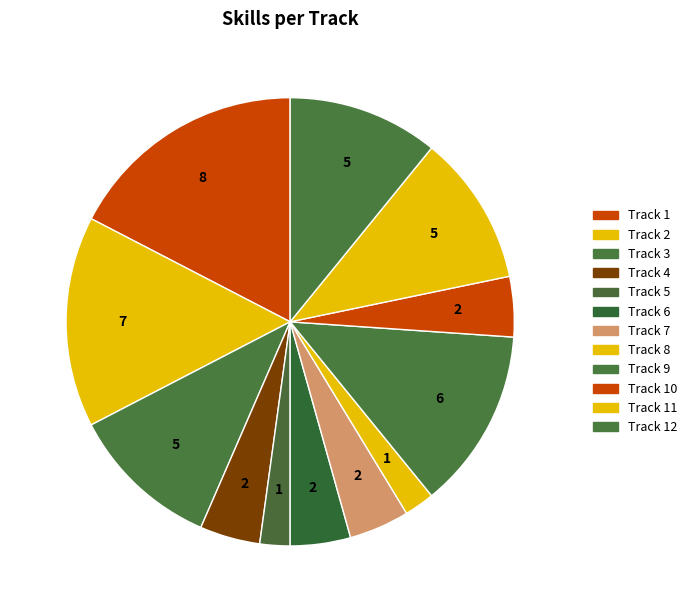

What is the change in value from Track 7 to Track 9?

+4